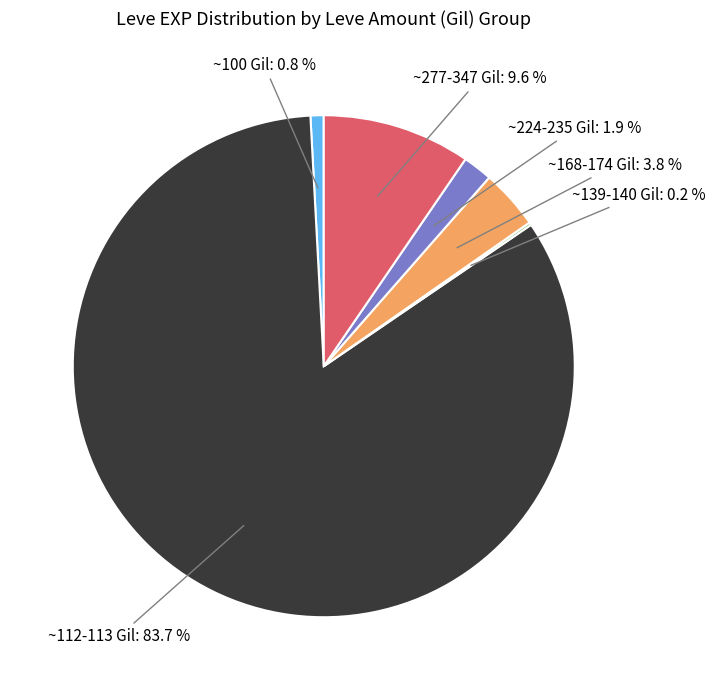

Is there a majority slice in this chart?

Yes